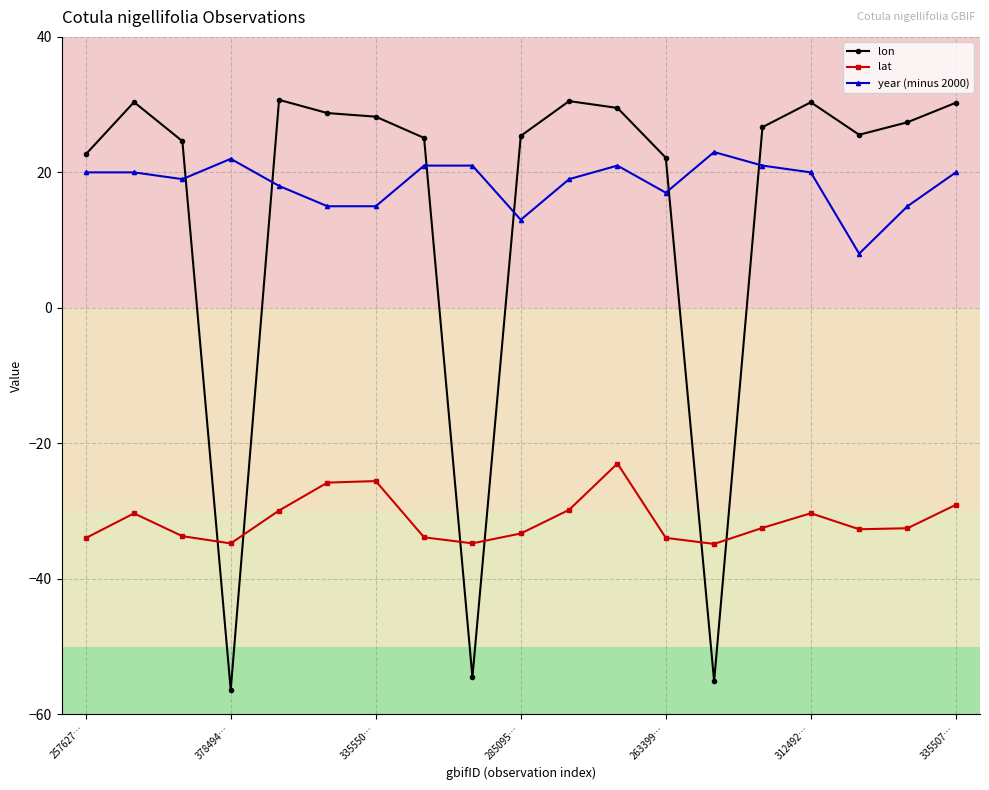

True or false: lat and year (minus 2000) intersect in this chart.

False